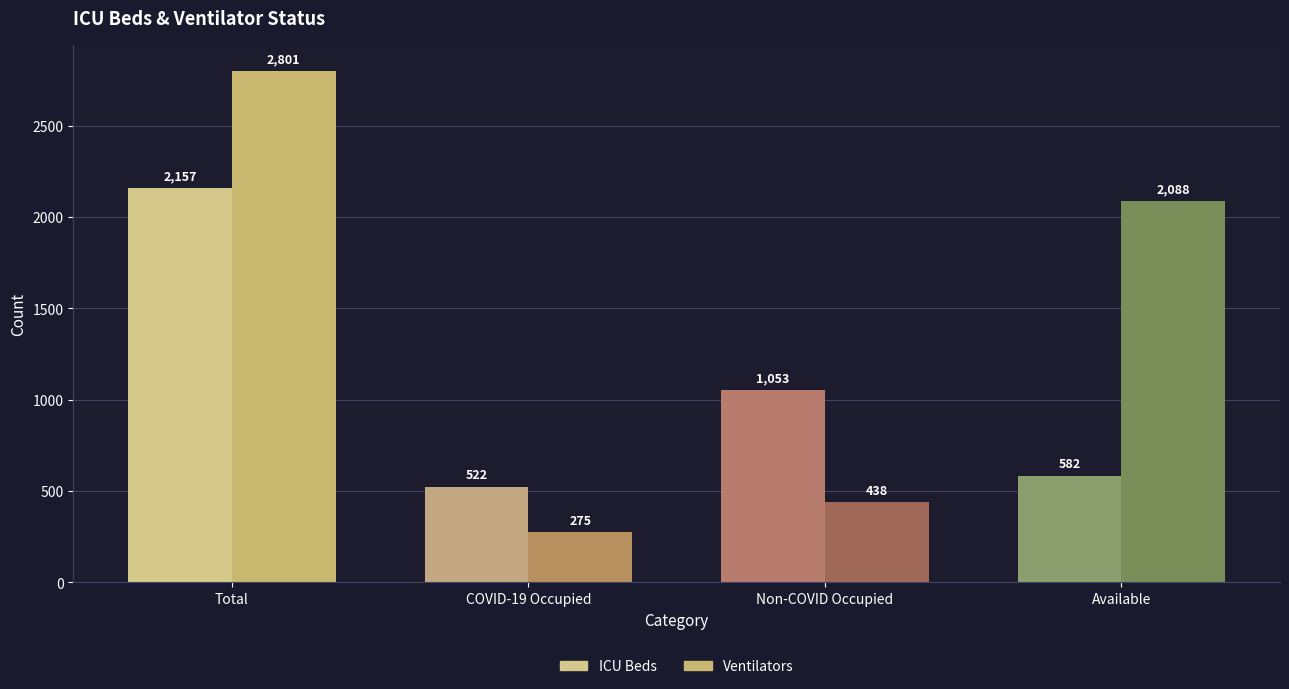

What value does the ICU Beds series have at COVID-19 Occupied?

522